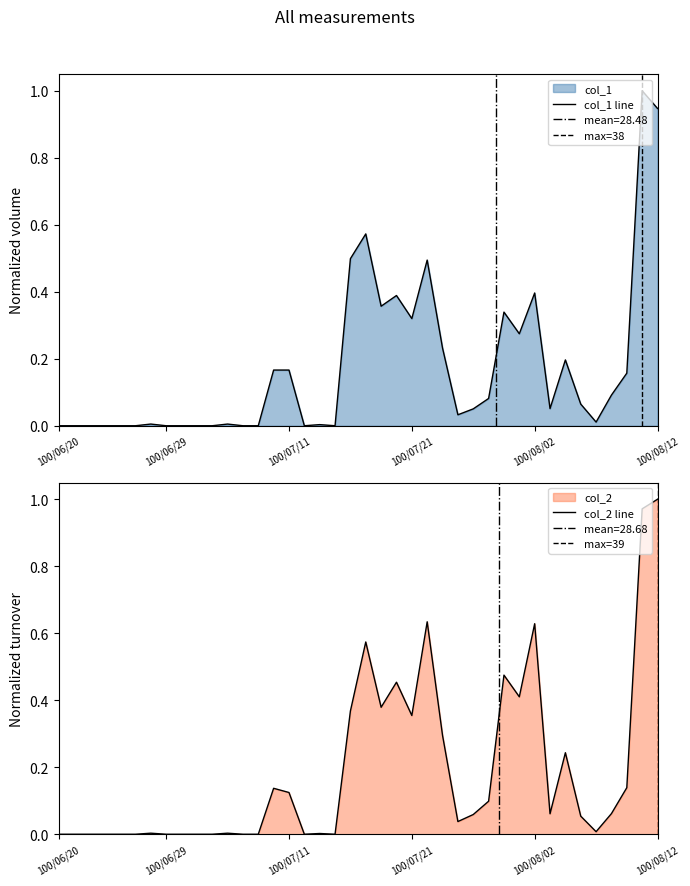

Reading right to left, extract all data points from this chart.

col_1: 100/08/12=0.9	100/08/11=1.0	100/08/10=0.2	100/08/09=0.1	100/08/08=0.0	100/08/05=0.1	100/08/04=0.2	100/08/03=0.1	100/08/02=0.4	100/08/01=0.3	100/07/29=0.3	100/07/28=0.1	100/07/27=0.1	100/07/26=0.0	100/07/25=0.2	100/07/22=0.5	100/07/21=0.3	100/07/20=0.4	100/07/19=0.4	100/07/18=0.6	100/07/15=0.5	100/07/14=0.0	100/07/13=0.0	100/07/12=0.0	100/07/11=0.2	100/07/08=0.2	100/07/07=0.0	100/07/06=0.0	100/07/05=0.0	100/07/04=0.0	100/07/01=0.0	100/06/30=0.0	100/06/29=0.0	100/06/28=0.0	100/06/27=0.0	100/06/24=0.0	100/06/23=0.0	100/06/22=0.0	100/06/21=0.0	100/06/20=0.0
col_2: 100/08/12=1.0	100/08/11=1.0	100/08/10=0.1	100/08/09=0.1	100/08/08=0.0	100/08/05=0.1	100/08/04=0.2	100/08/03=0.1	100/08/02=0.6	100/08/01=0.4	100/07/29=0.5	100/07/28=0.1	100/07/27=0.1	100/07/26=0.0	100/07/25=0.3	100/07/22=0.6	100/07/21=0.4	100/07/20=0.5	100/07/19=0.4	100/07/18=0.6	100/07/15=0.4	100/07/14=0.0	100/07/13=0.0	100/07/12=0.0	100/07/11=0.1	100/07/08=0.1	100/07/07=0.0	100/07/06=0.0	100/07/05=0.0	100/07/04=0.0	100/07/01=0.0	100/06/30=0.0	100/06/29=0.0	100/06/28=0.0	100/06/27=0.0	100/06/24=0.0	100/06/23=0.0	100/06/22=0.0	100/06/21=0.0	100/06/20=0.0